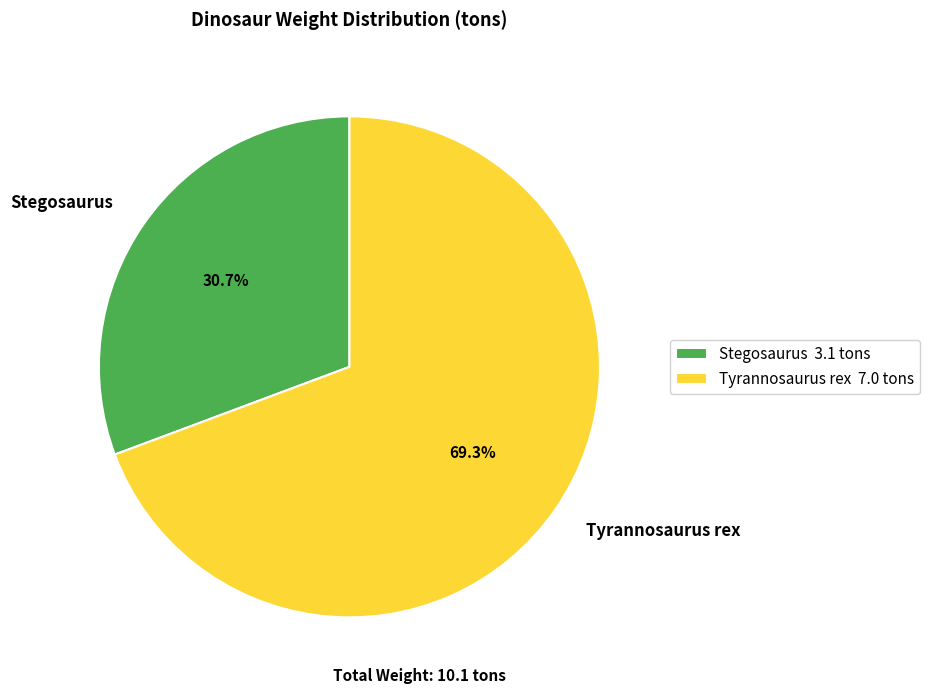

Combined, do Tyrannosaurus rex and Stegosaurus account for over 50%?

Yes